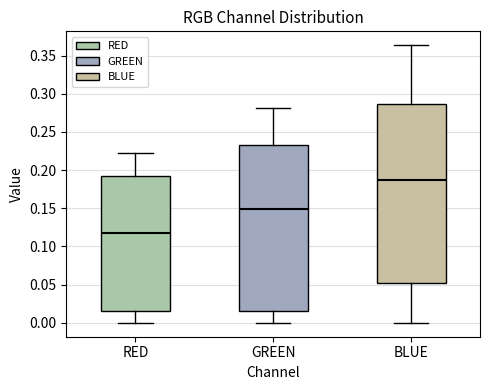

Where is the upper edge of the box for RED on the y-axis? The values are not printed on the chart, so give them approximately, as read against the axis.

0.190